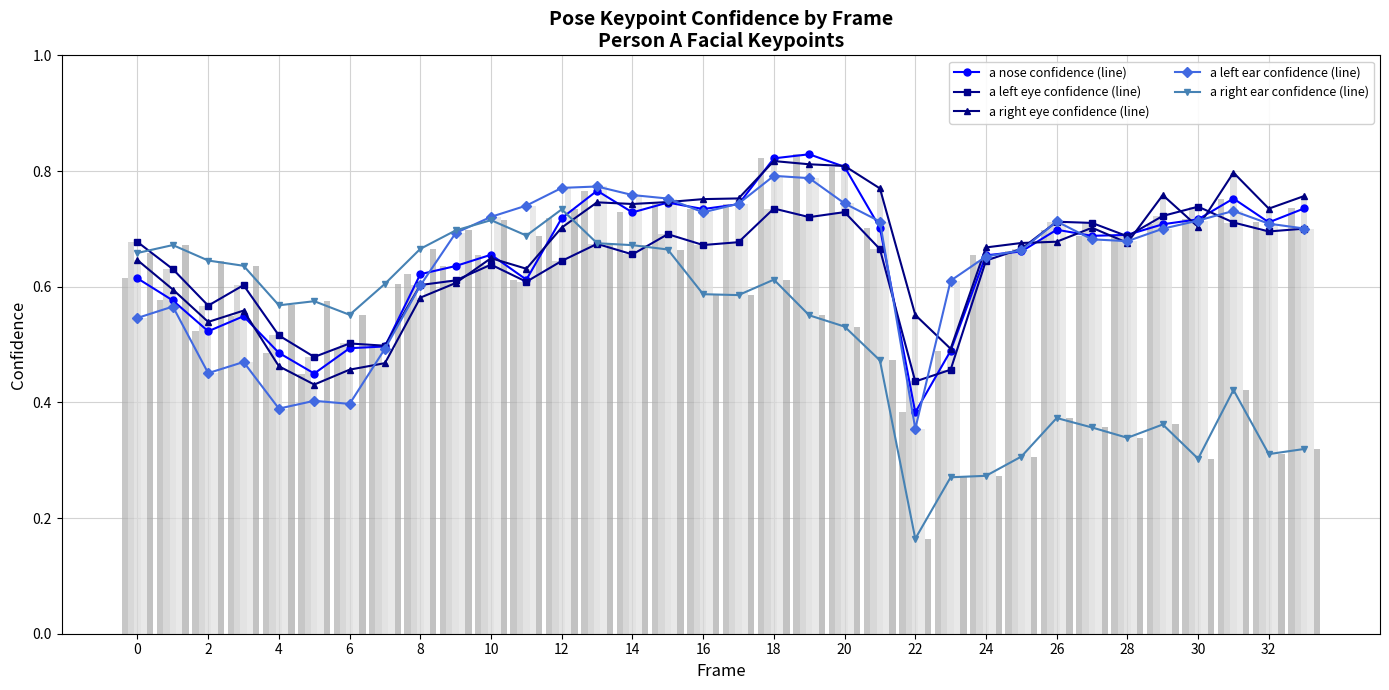

Which series has the largest range (max minus min)?

a_right_ear_confidence